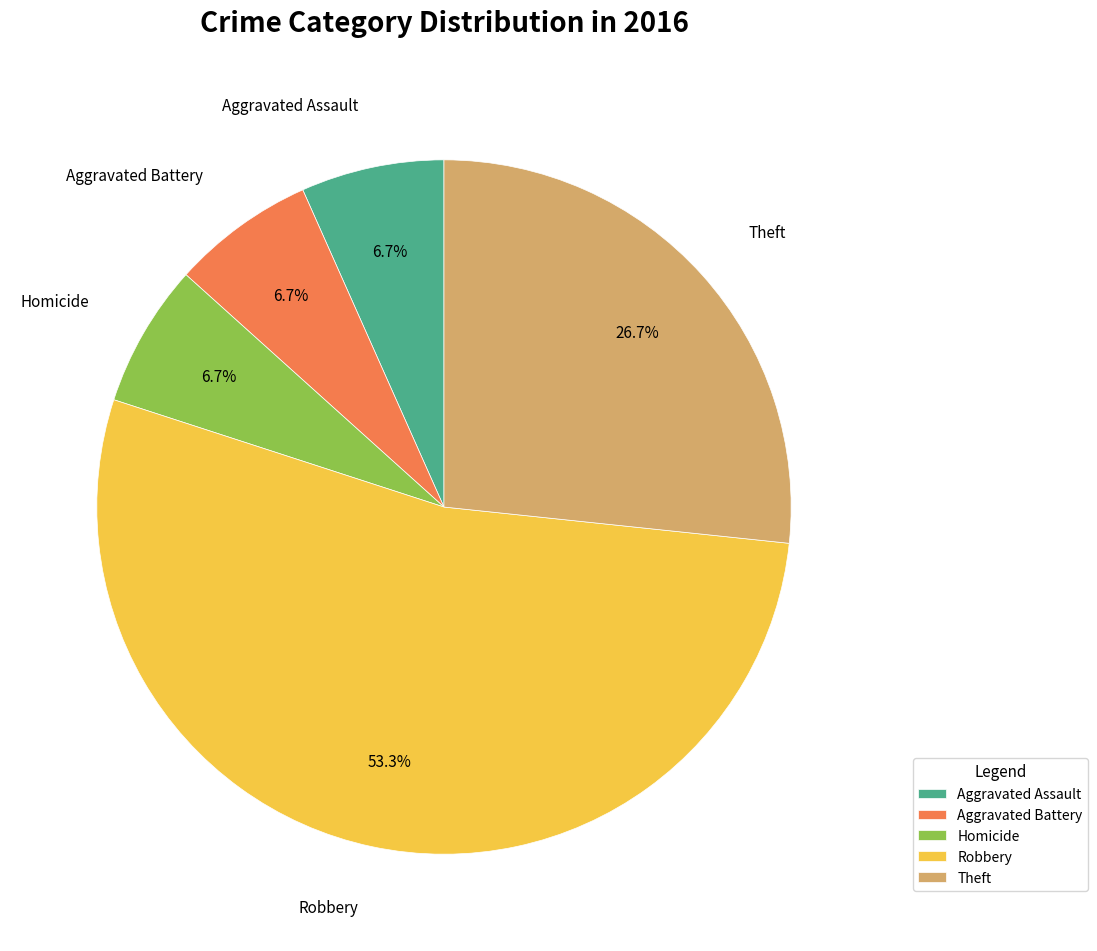

Does any single category account for the majority?

Yes